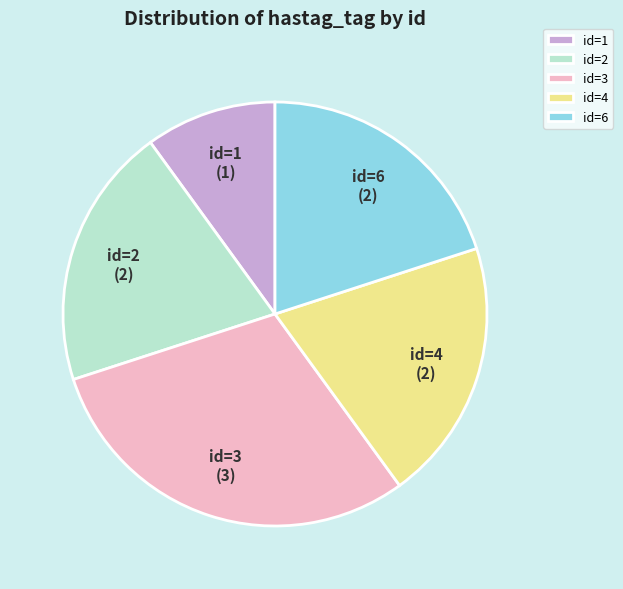

Which category has the biggest portion of the pie?

id=3